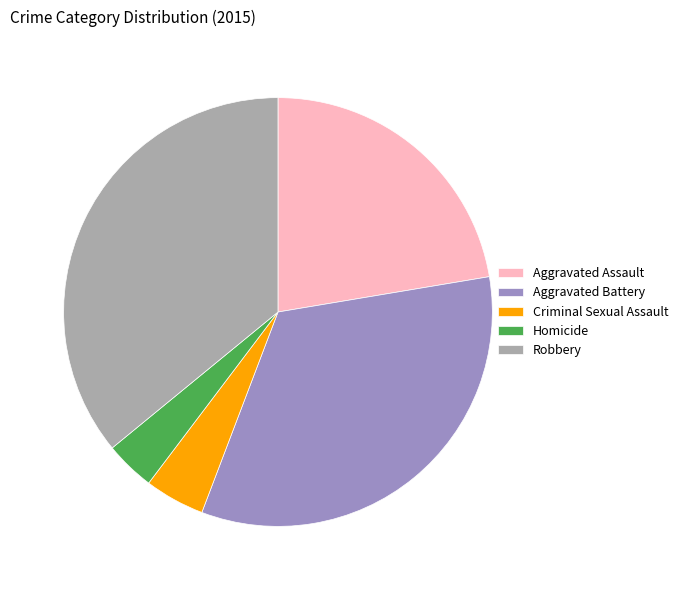

Does Robbery account for over 50% of the chart?

No